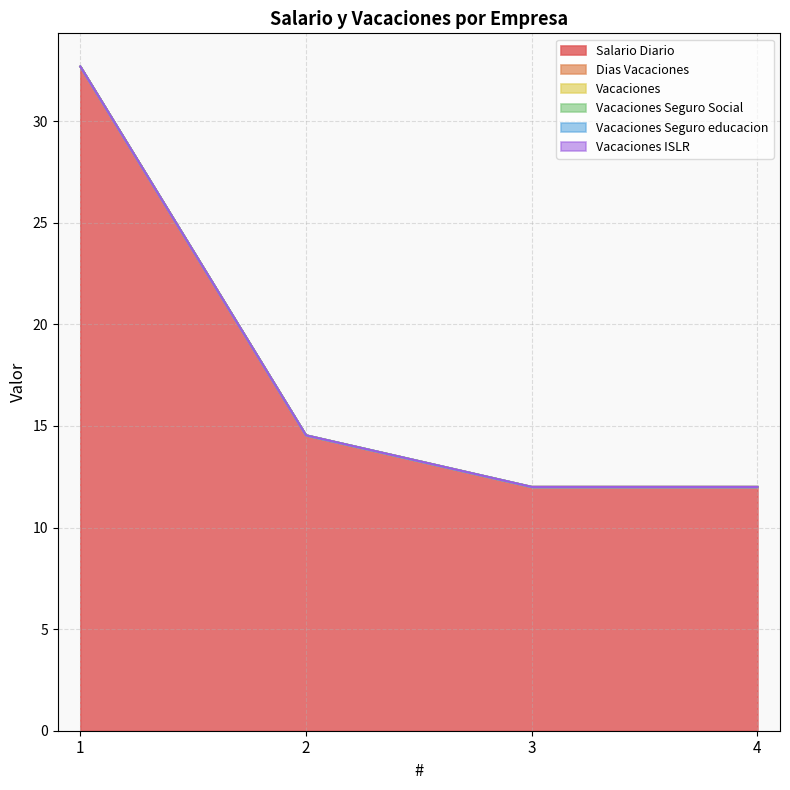

Which category has the highest value across all series?

1